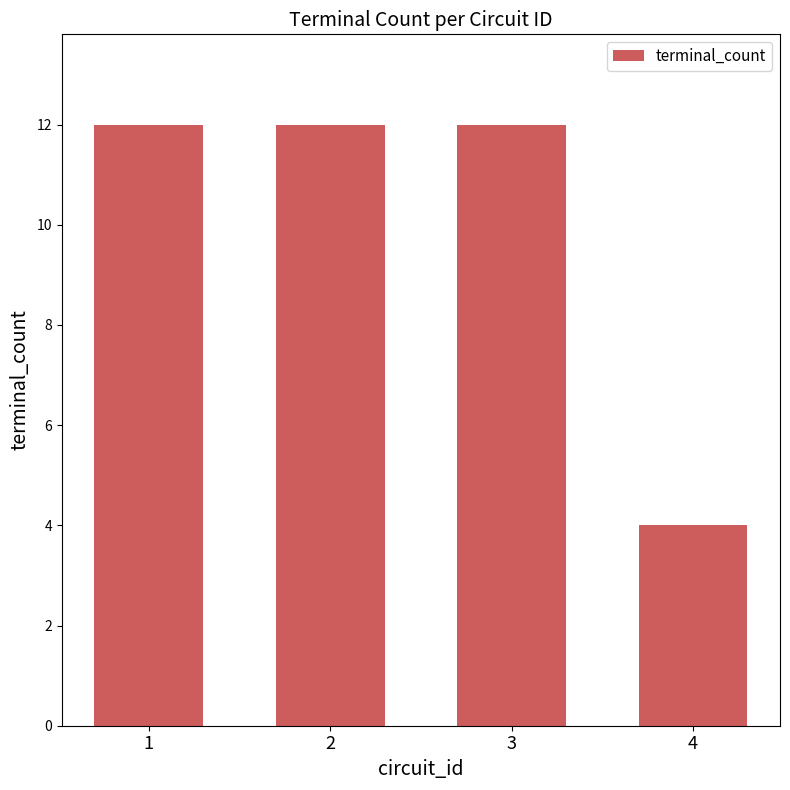

Reading left to right, transcribe all the data shown in this chart.

1=12	2=12	3=12	4=4